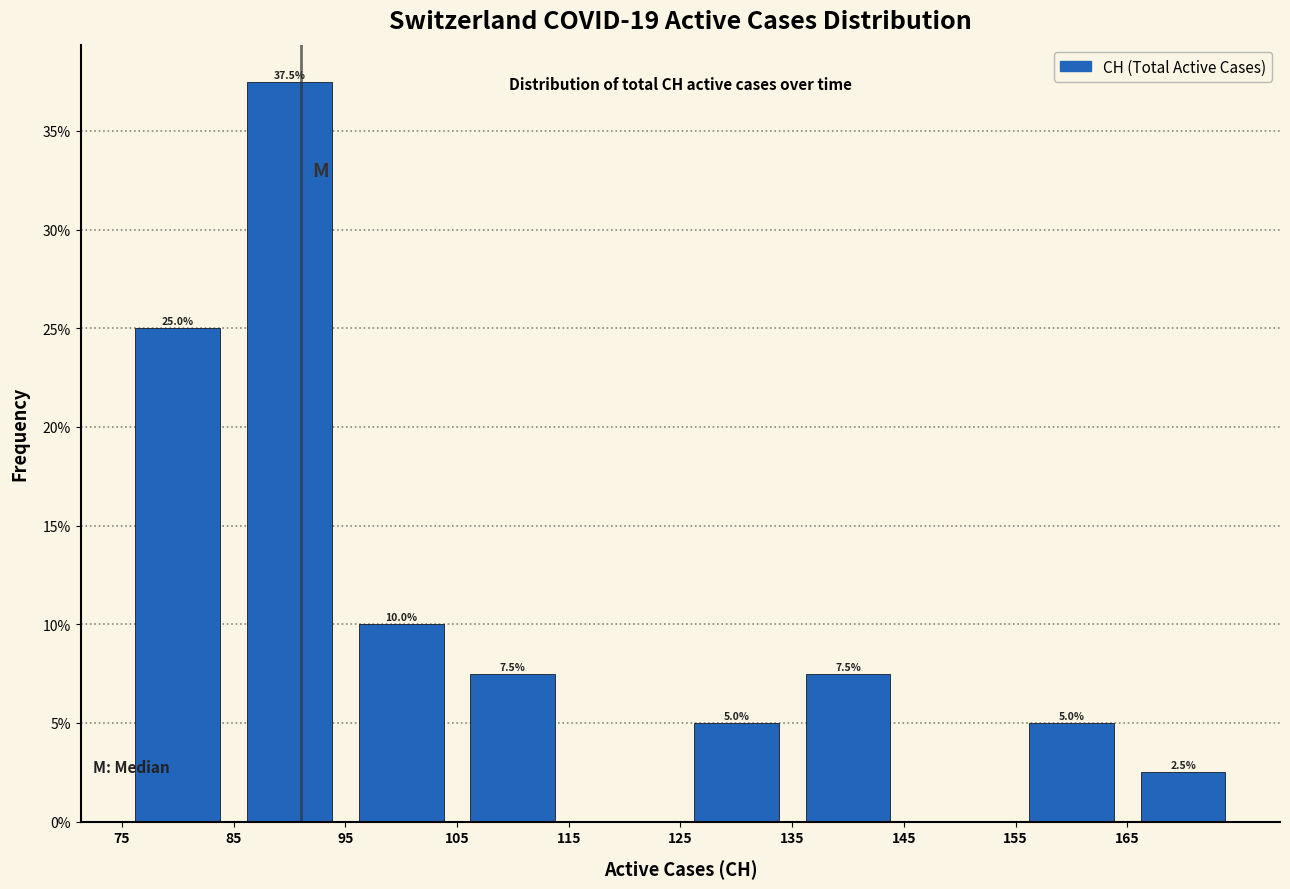

Which range on the x-axis has the tallest bar?

85 to 95